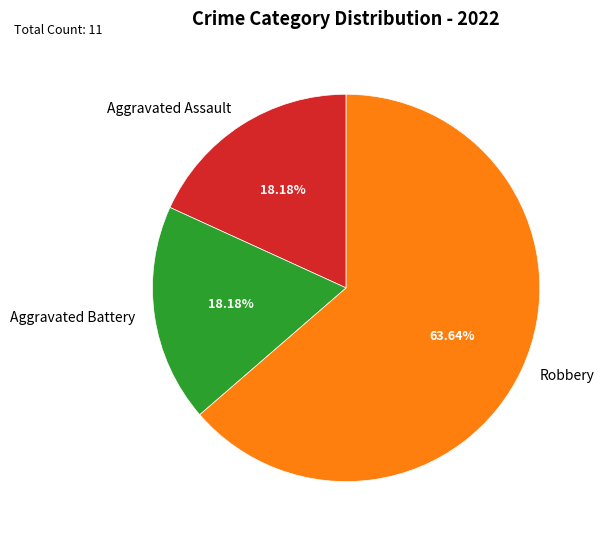

What portion of the pie excludes Robbery?

36.4%